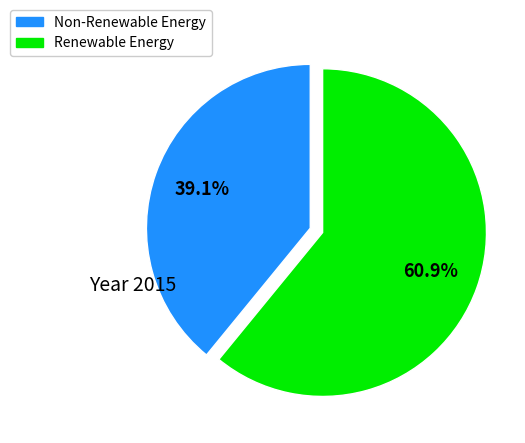

Is there a majority slice in this chart?

Yes